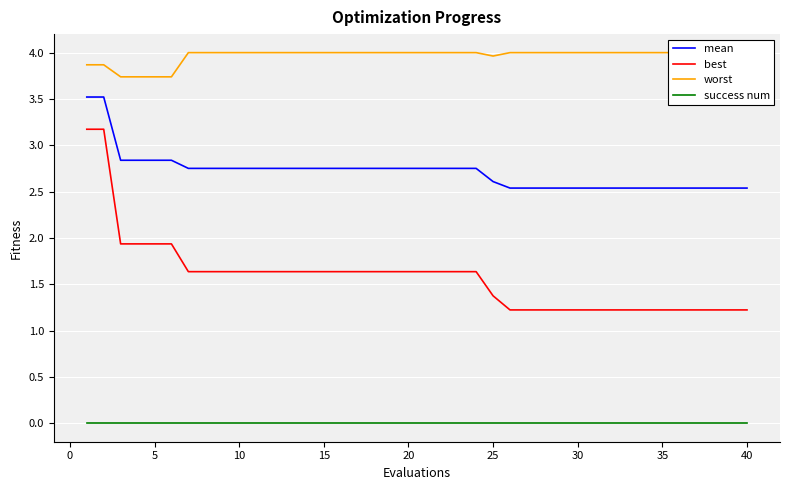

What is the difference between the second highest and second lowest values in the worst series?

0.3